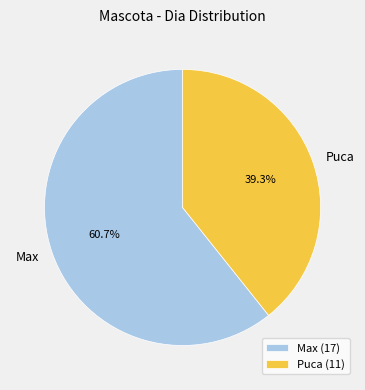

What is the smallest slice in the pie chart?

Puca